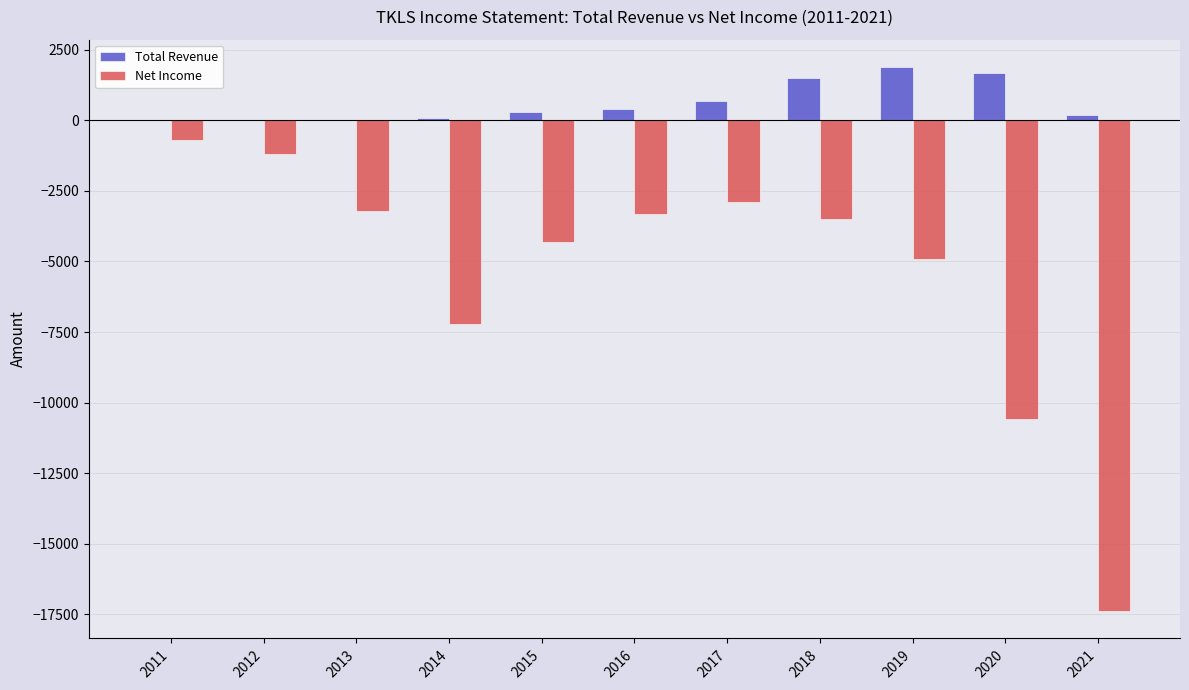

The Total Revenue series shows 0 at 2012. True or false?

True